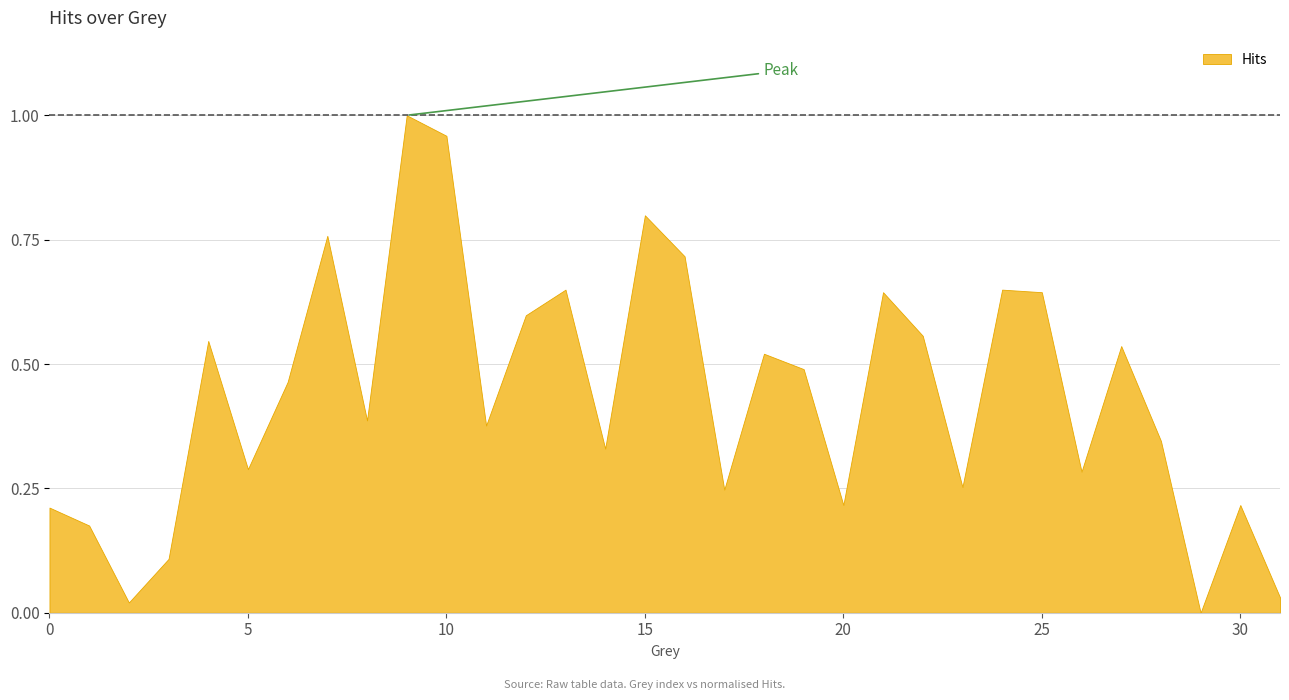

How many interior local peaks (higher than both neighbors) does the data have?

10